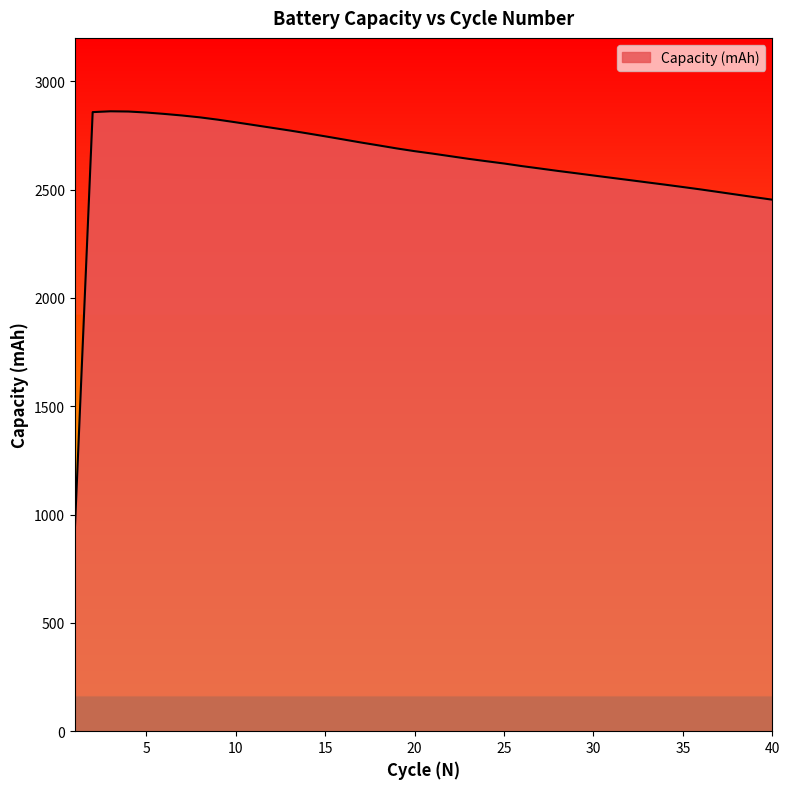

What is the greatest value displayed?

2861.2